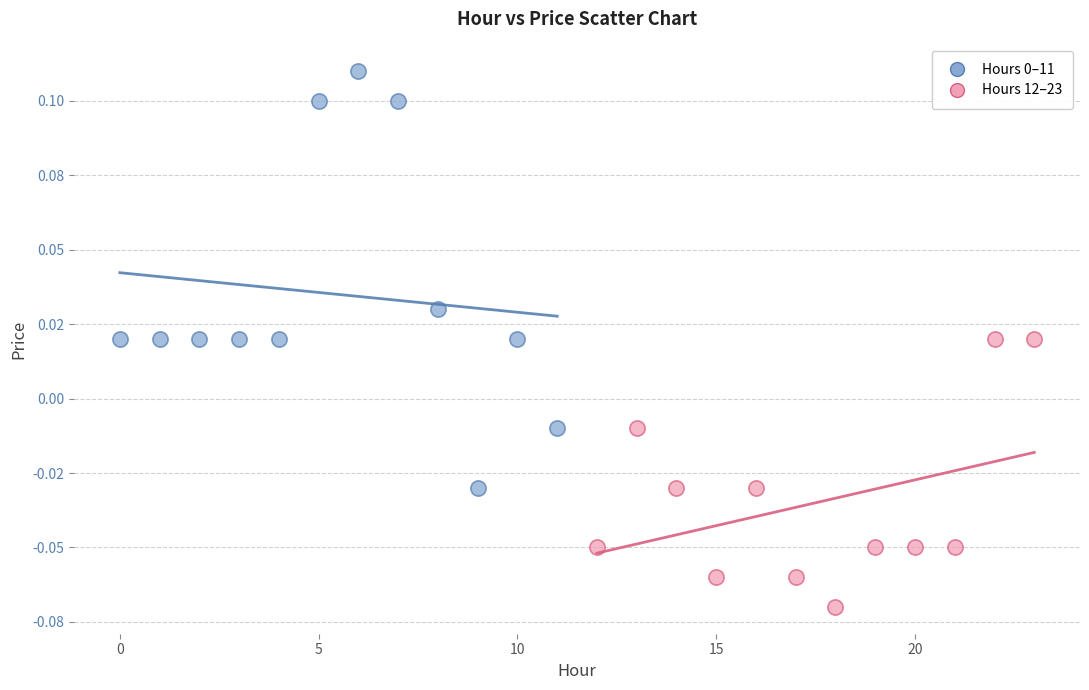

Which series reaches the minimum Y coordinate?

Hours 12–23